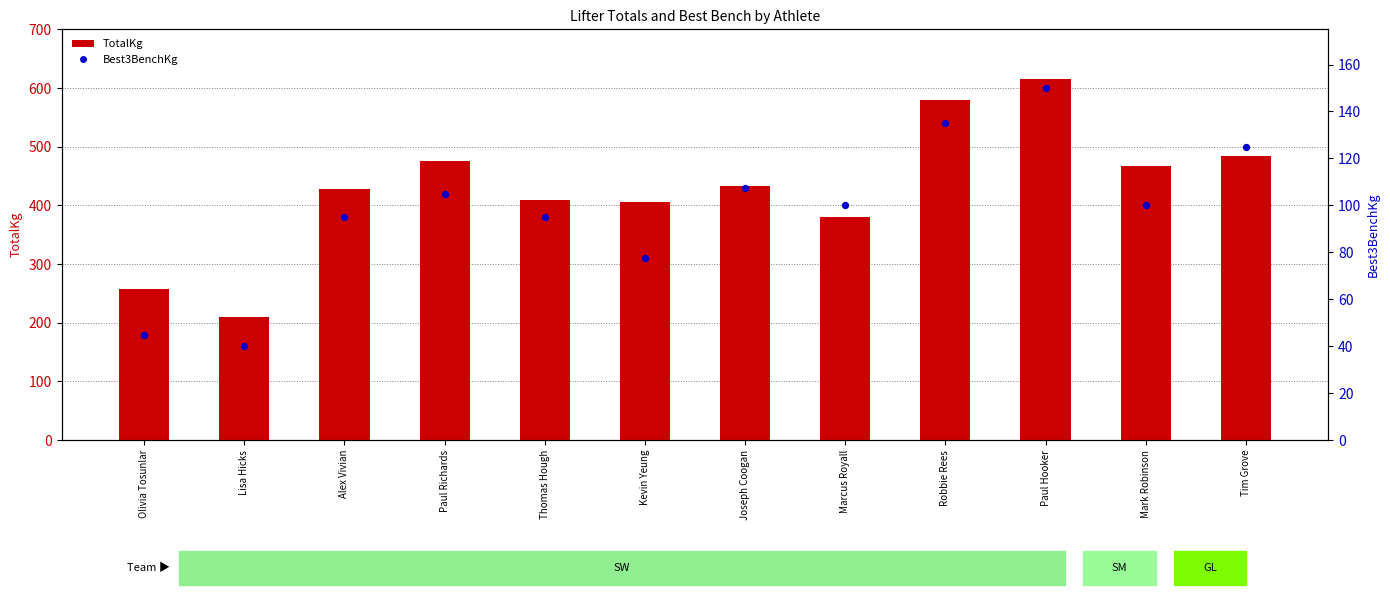

What is the total value across all series at Olivia Tosunlar?

302.5